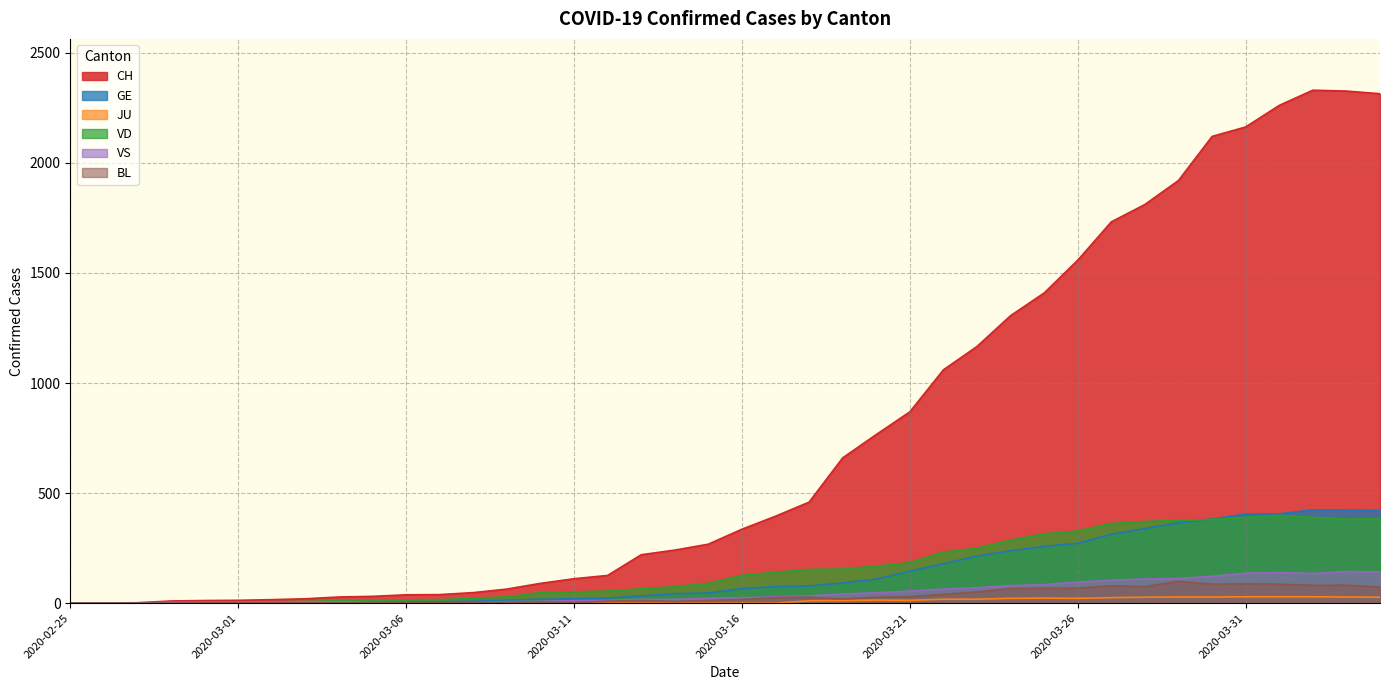

How many distinct data groups are displayed?

6